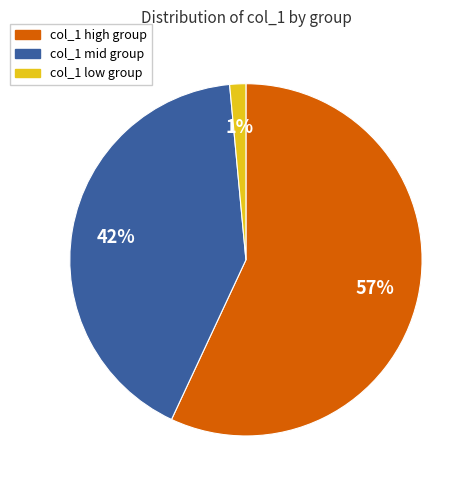

To the nearest percent, what is the combined percentage of col_1 high group and col_1 mid group?

99%